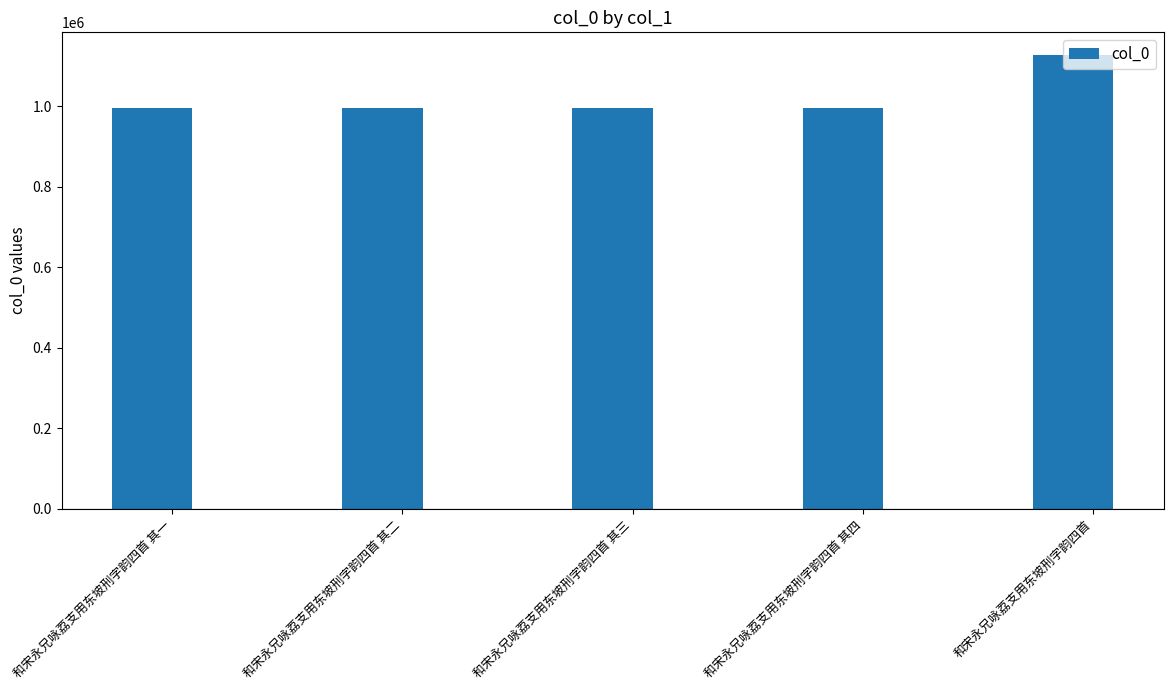

What is the difference between the maximum and minimum values?

132016